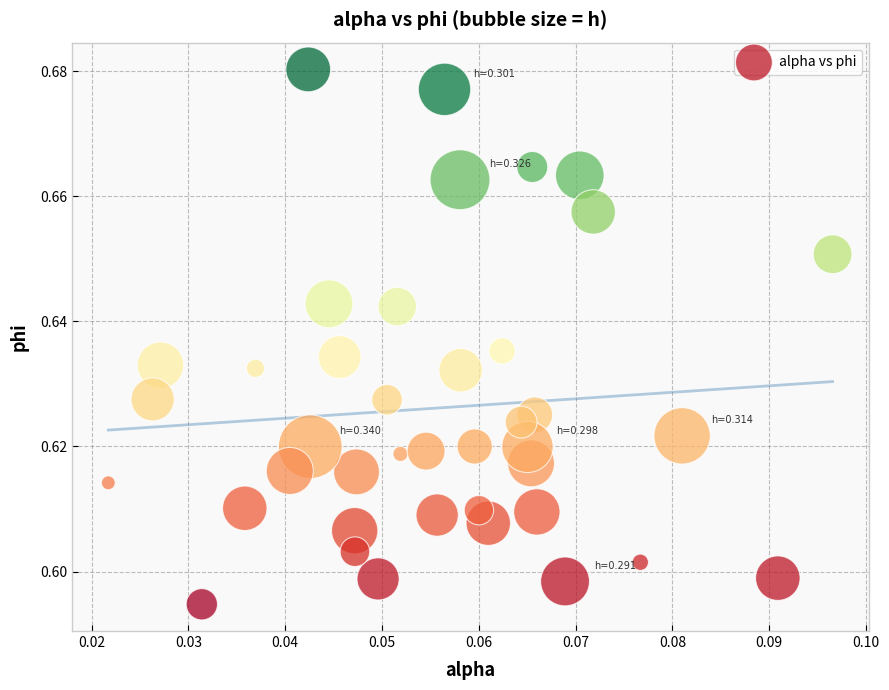

How many data points are displayed?

40